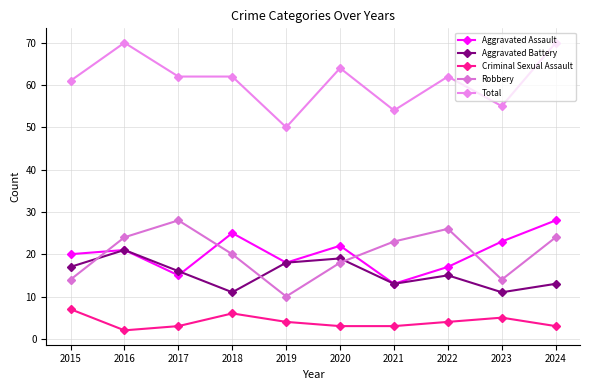

True or false: Robbery and Total intersect in this chart.

False